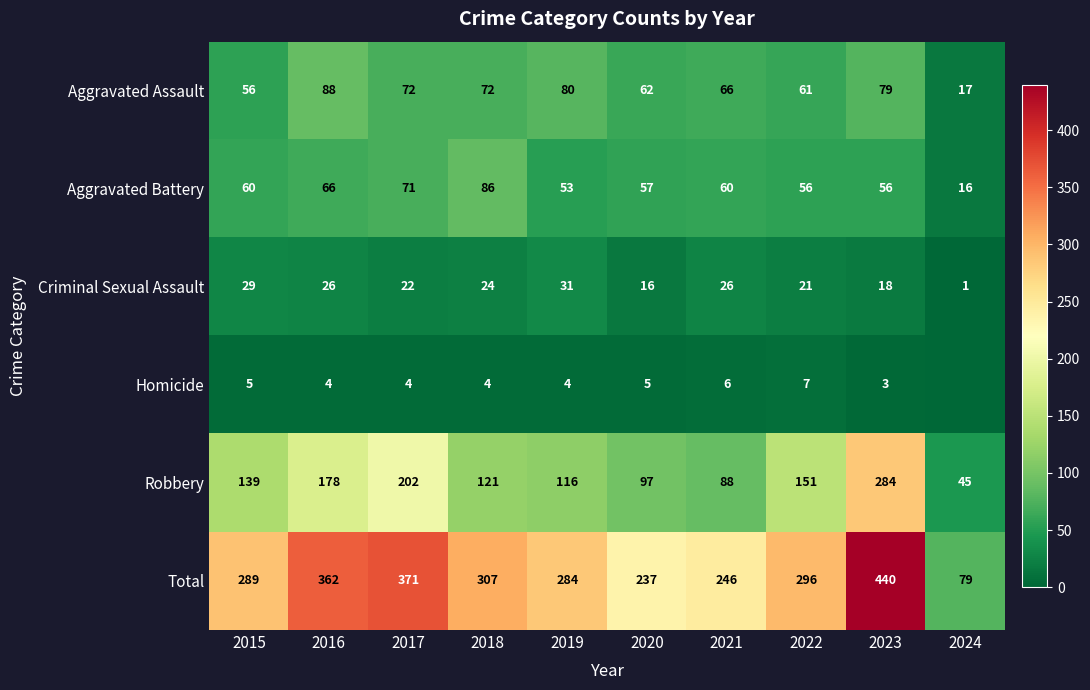

How many values in the Aggravated Assault series are below 72?

5